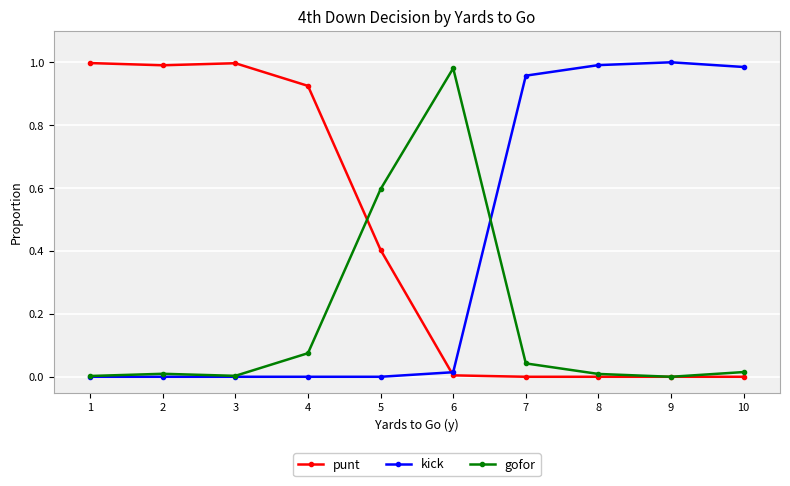

True or false: punt has a value of 0.4 at 7.

False